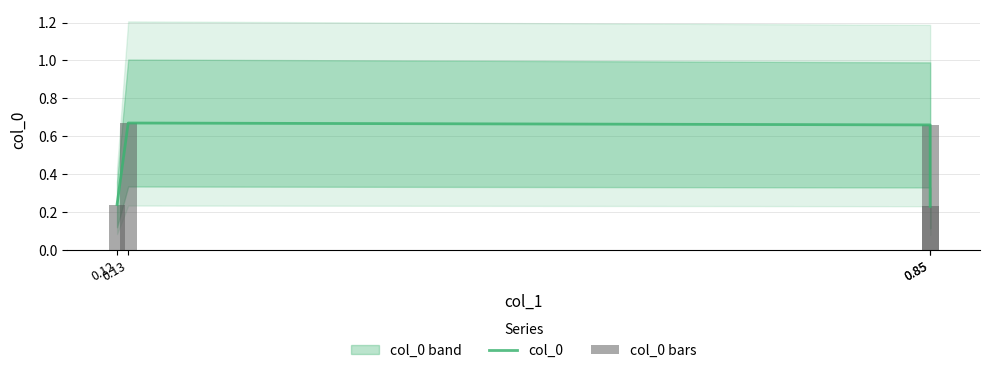

Does the chart contain any negative values?

No